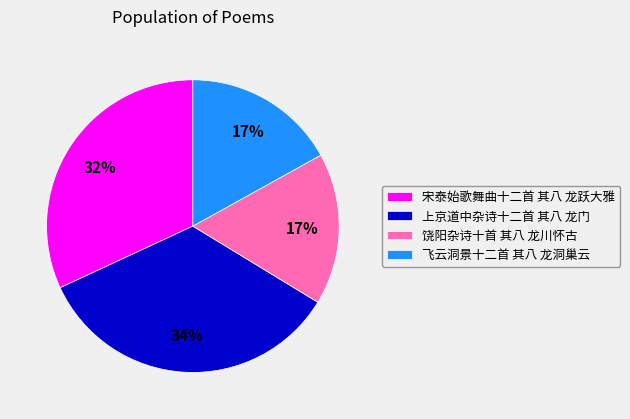

The 宋泰始歌舞曲十二首 其八 龙跃大雅 slice represents 25% of the pie. True or false?

False